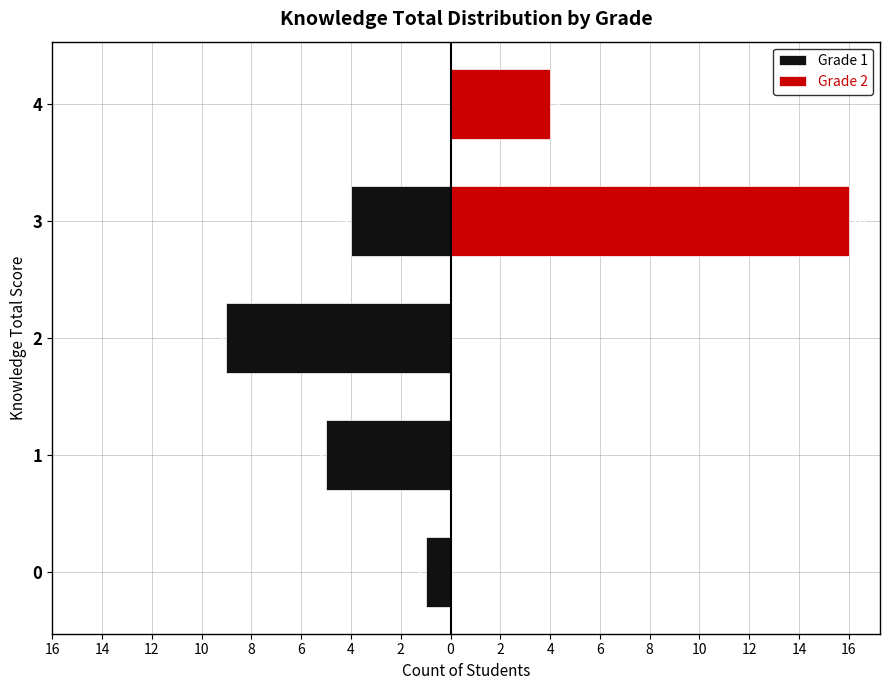

How many bars are there in total?

10